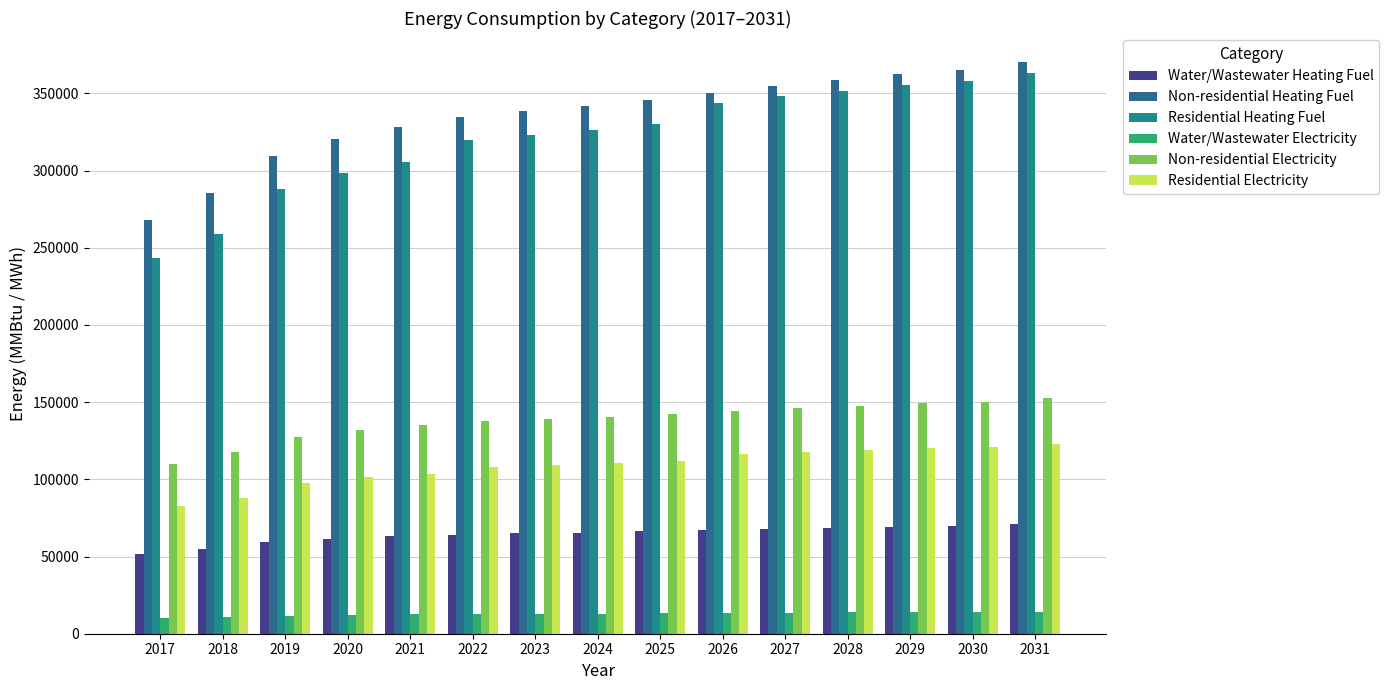

The Non-residential Electricity series shows 52340.5 at 2022. True or false?

False